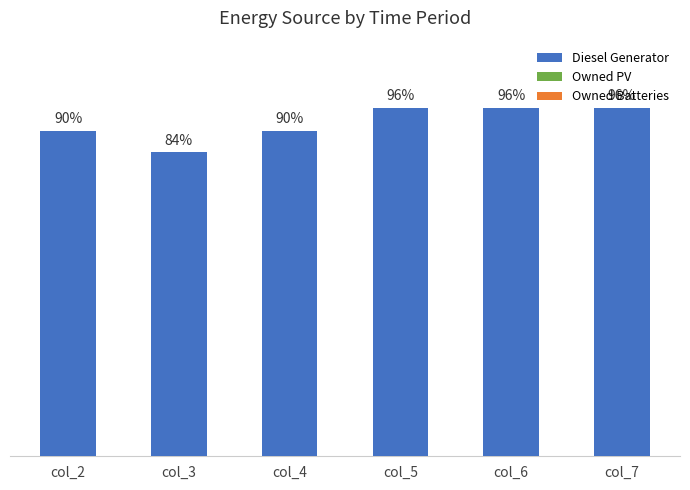

Are the bars horizontal?

No